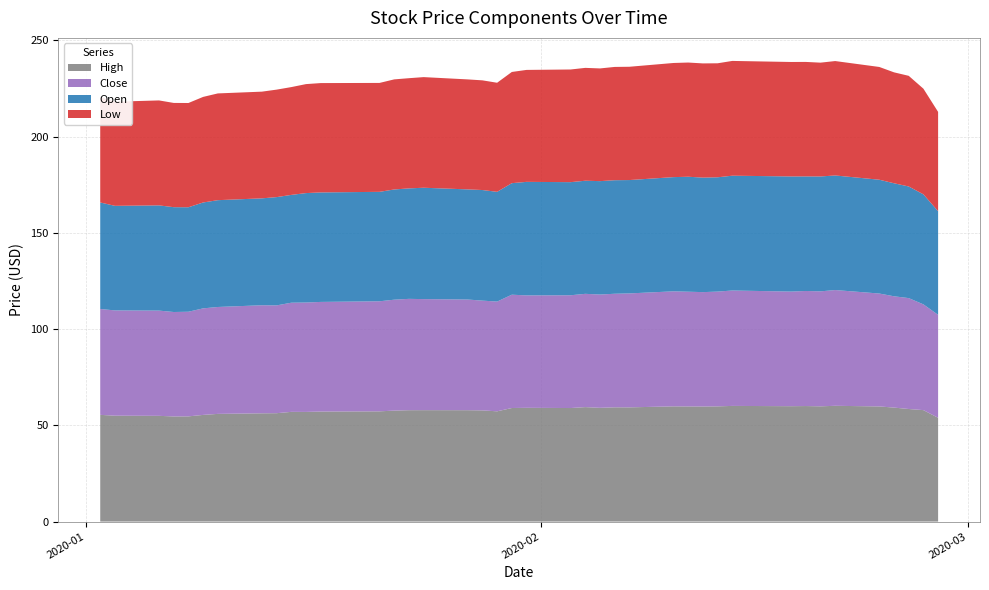

Reading right to left, list all the values displayed in this chart.

High: 2020-02-28=53.9	2020-02-27=57.9	2020-02-26=58.5	2020-02-25=59.2	2020-02-24=59.8	2020-02-21=60.1	2020-02-20=59.9	2020-02-19=60.0	2020-02-18=59.9	2020-02-14=60.1	2020-02-13=59.8	2020-02-12=59.8	2020-02-11=59.8	2020-02-10=59.8	2020-02-07=59.3	2020-02-06=59.3	2020-02-05=59.1	2020-02-04=59.5	2020-02-03=59.0	2020-01-31=59.1	2020-01-30=59.0	2020-01-29=57.3	2020-01-28=57.8	2020-01-27=57.9	2020-01-24=57.9	2020-01-23=57.9	2020-01-22=57.6	2020-01-21=57.2	2020-01-17=57.1	2020-01-16=57.0	2020-01-15=57.0	2020-01-14=56.3	2020-01-13=56.2	2020-01-10=55.9	2020-01-09=55.4	2020-01-08=54.6	2020-01-07=54.6	2020-01-06=54.9	2020-01-03=55.0	2020-01-02=55.4
Close: 2020-02-28=53.5	2020-02-27=54.9	2020-02-26=57.6	2020-02-25=57.8	2020-02-24=58.6	2020-02-21=60.1	2020-02-20=59.7	2020-02-19=59.8	2020-02-18=59.5	2020-02-14=60.0	2020-02-13=59.6	2020-02-12=59.4	2020-02-11=59.6	2020-02-10=59.8	2020-02-07=59.2	2020-02-06=59.0	2020-02-05=58.9	2020-02-04=58.8	2020-02-03=58.6	2020-01-31=58.4	2020-01-30=58.9	2020-01-29=57.0	2020-01-28=57.0	2020-01-27=57.5	2020-01-24=57.7	2020-01-23=57.8	2020-01-22=57.6	2020-01-21=57.2	2020-01-17=56.9	2020-01-16=56.8	2020-01-15=56.7	2020-01-14=56.0	2020-01-13=56.1	2020-01-10=55.5	2020-01-09=55.3	2020-01-08=54.4	2020-01-07=54.2	2020-01-06=54.7	2020-01-03=54.7	2020-01-02=55.0
Open: 2020-02-28=53.8	2020-02-27=57.1	2020-02-26=58.0	2020-02-25=58.7	2020-02-24=59.1	2020-02-21=59.5	2020-02-20=59.7	2020-02-19=59.5	2020-02-18=59.8	2020-02-14=59.6	2020-02-13=59.4	2020-02-12=59.5	2020-02-11=59.7	2020-02-10=59.3	2020-02-07=58.9	2020-02-06=59.0	2020-02-05=58.9	2020-02-04=58.8	2020-02-03=58.8	2020-01-31=59.0	2020-01-30=57.9	2020-01-29=57.0	2020-01-28=57.5	2020-01-27=57.2	2020-01-24=57.9	2020-01-23=57.4	2020-01-22=57.2	2020-01-21=56.9	2020-01-17=56.9	2020-01-16=56.9	2020-01-15=56.0	2020-01-14=56.2	2020-01-13=55.5	2020-01-10=55.5	2020-01-09=55.0	2020-01-08=54.3	2020-01-07=54.5	2020-01-06=54.6	2020-01-03=54.3	2020-01-02=55.3
Low: 2020-02-28=51.6	2020-02-27=54.9	2020-02-26=57.5	2020-02-25=57.6	2020-02-24=58.6	2020-02-21=59.4	2020-02-20=59.1	2020-02-19=59.5	2020-02-18=59.5	2020-02-14=59.6	2020-02-13=59.2	2020-02-12=59.3	2020-02-11=59.3	2020-02-10=59.3	2020-02-07=58.9	2020-02-06=58.8	2020-02-05=58.5	2020-02-04=58.6	2020-02-03=58.5	2020-01-31=58.1	2020-01-30=57.8	2020-01-29=56.7	2020-01-28=57.0	2020-01-27=57.1	2020-01-24=57.5	2020-01-23=57.2	2020-01-22=57.2	2020-01-21=56.6	2020-01-17=56.8	2020-01-16=56.6	2020-01-15=56.0	2020-01-14=55.8	2020-01-13=55.4	2020-01-10=55.5	2020-01-09=54.8	2020-01-08=54.1	2020-01-07=54.1	2020-01-06=54.5	2020-01-03=54.1	2020-01-02=54.8